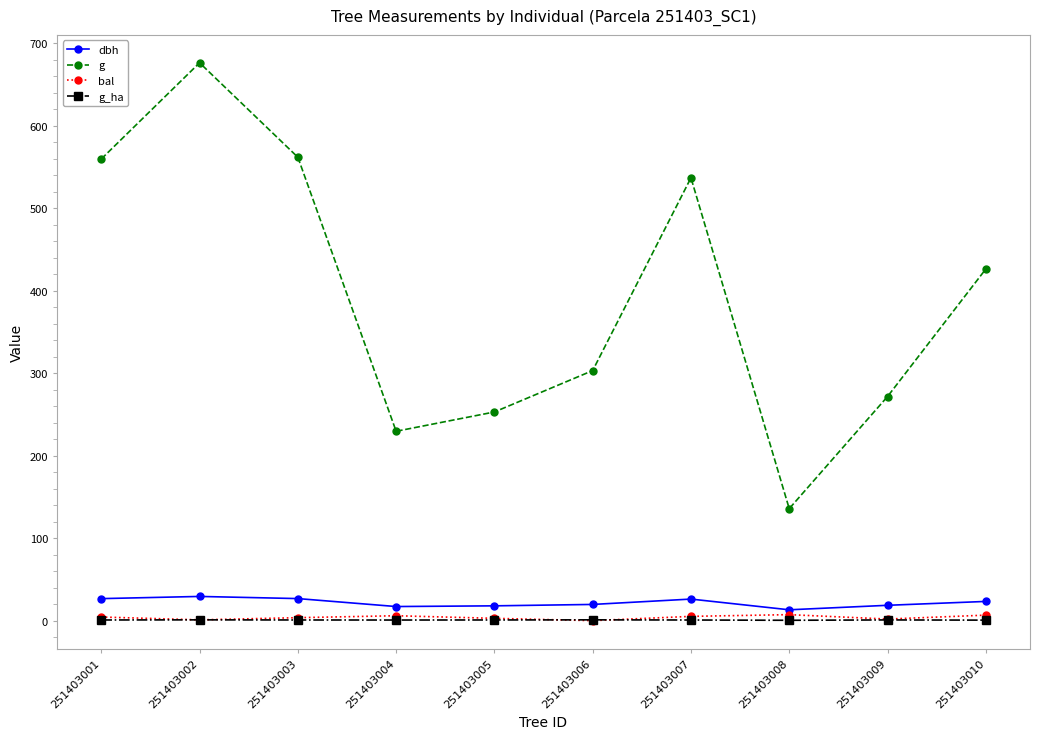

Which series has the largest total across all categories?

g